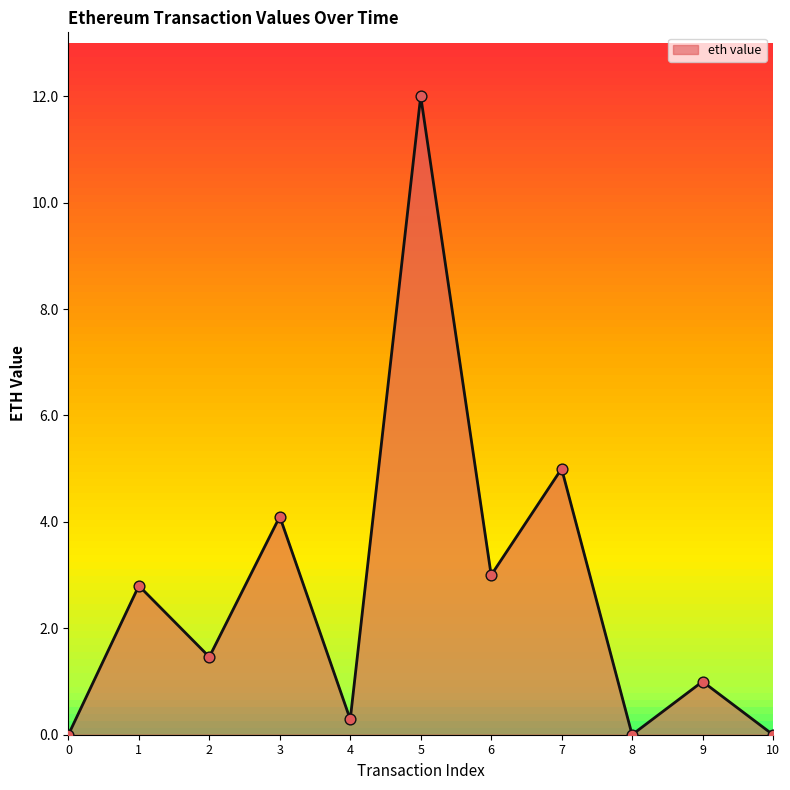

Between 4 and 0, which is larger?

4